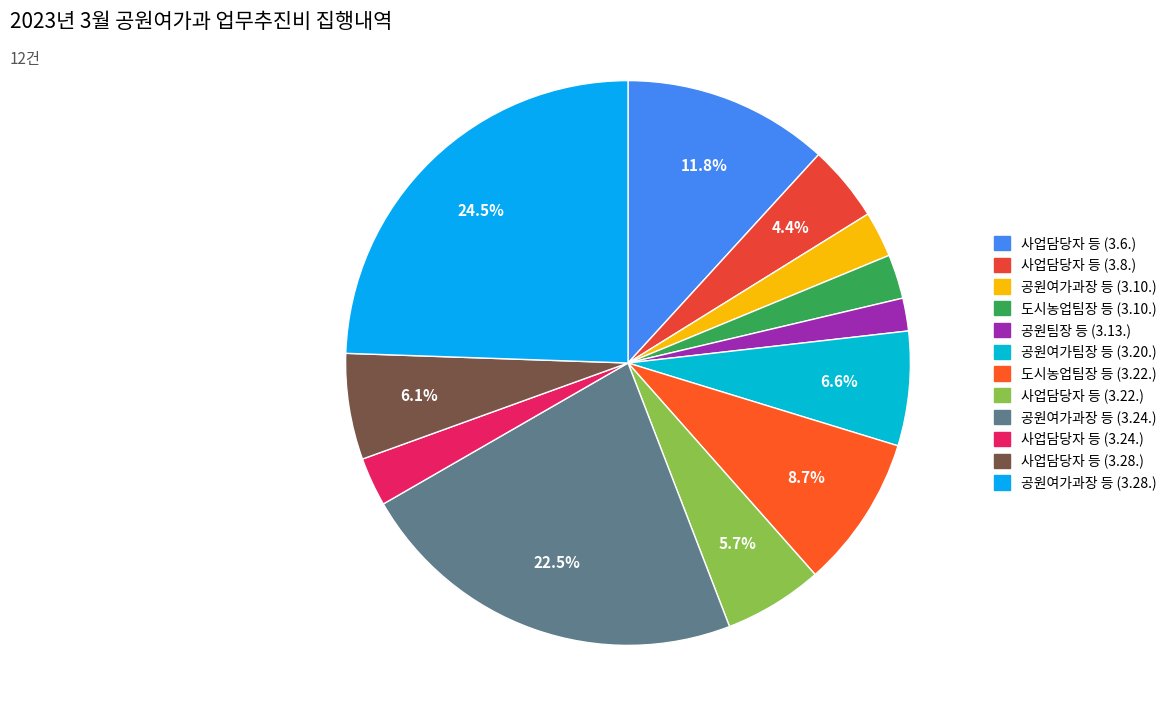

To the nearest percent, what is the combined percentage of 공원여가팀장 등 (3.20.) and 사업담당자 등 (3.22.)?

12%